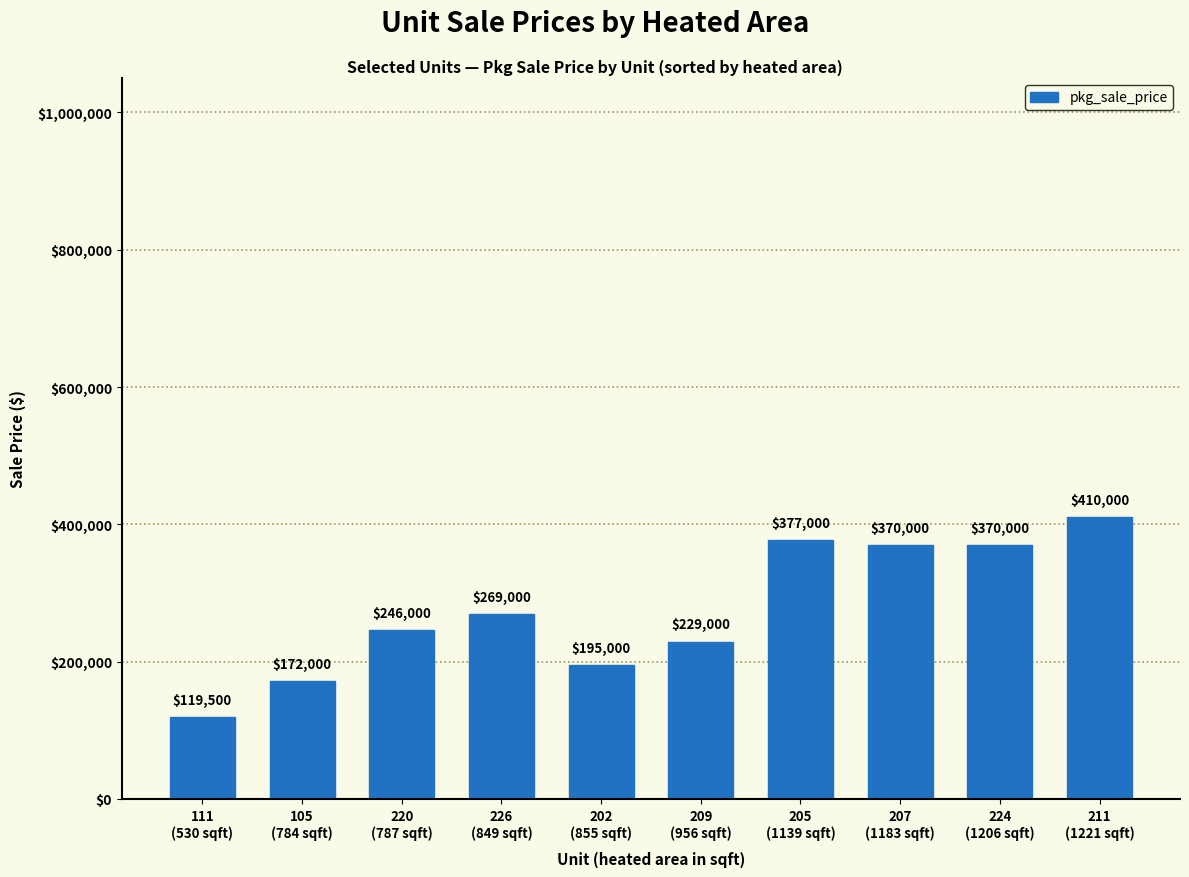

Reading left to right, transcribe all the data shown in this chart.

119500	172000	246000	269000	195000	229000	377000	370000	370000	410000